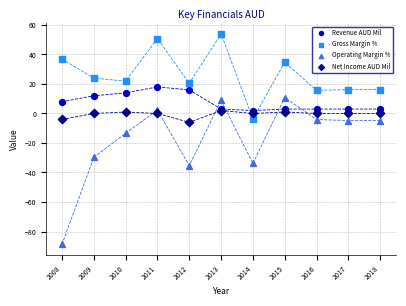

Which series has the largest Y range (max minus min)?

Operating Margin %